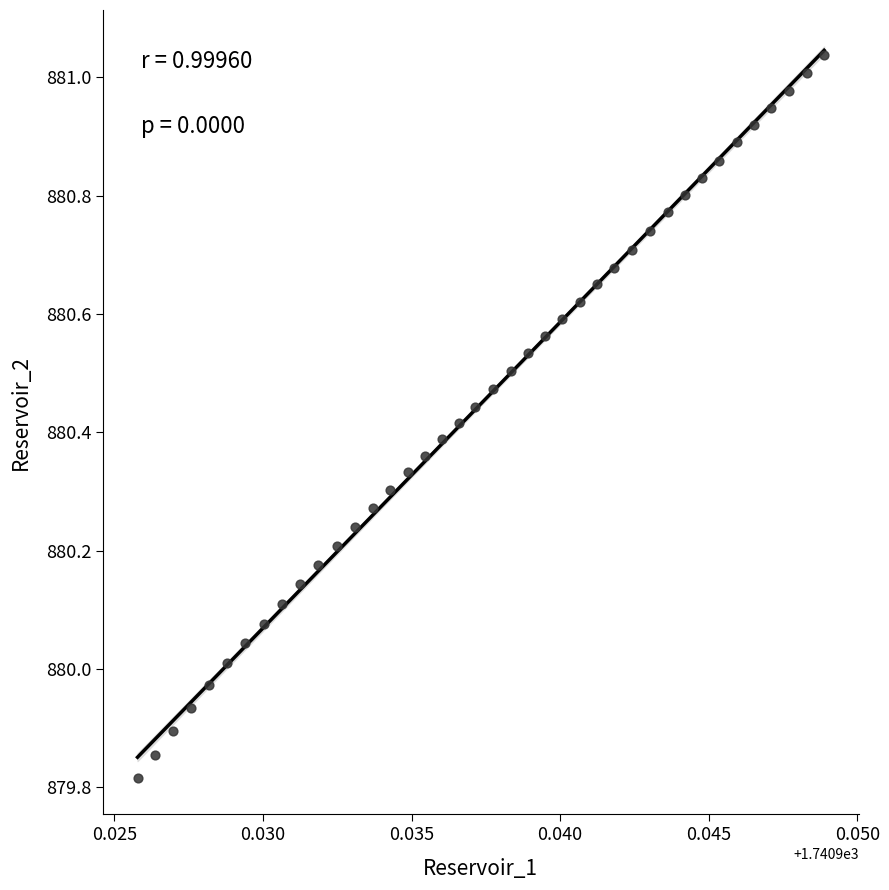

What is the range of Y values (max minus min)?

1.2